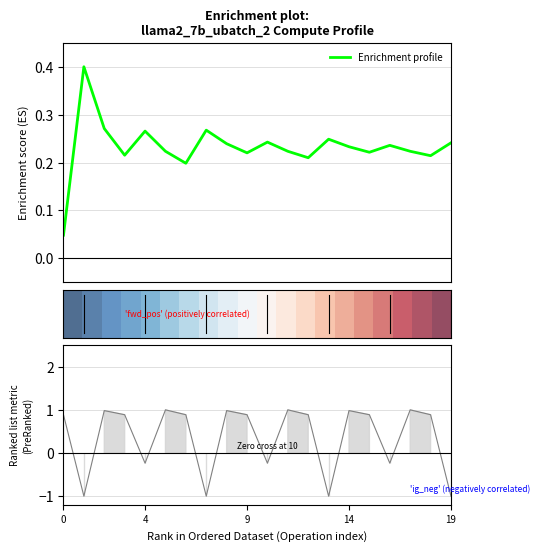

In Enrichment profile, how many points are lower than both neighbors (excluding endpoints)?

6